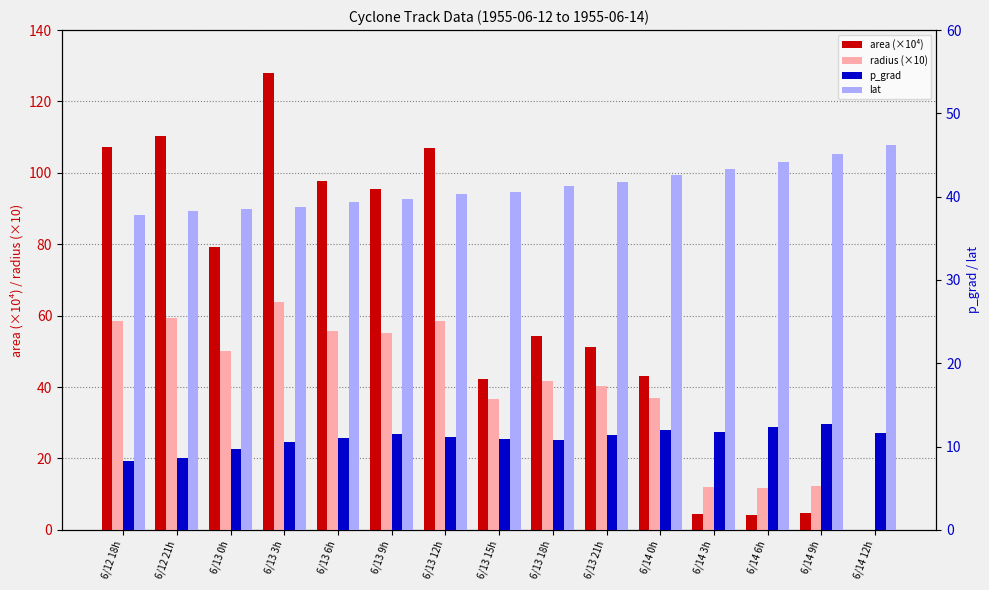

What value does the radius (×10) series have at 6/13 18h?

41.6